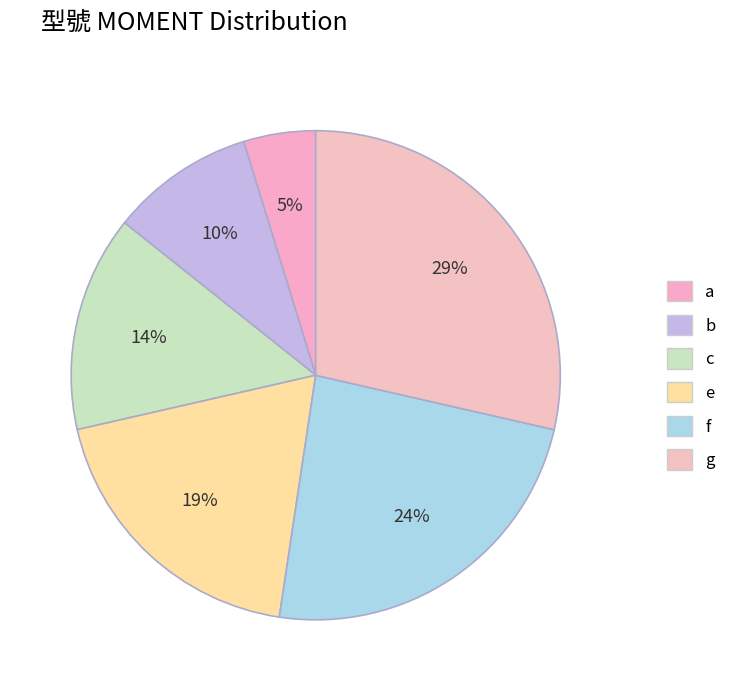

Which has a higher value, b or f?

f